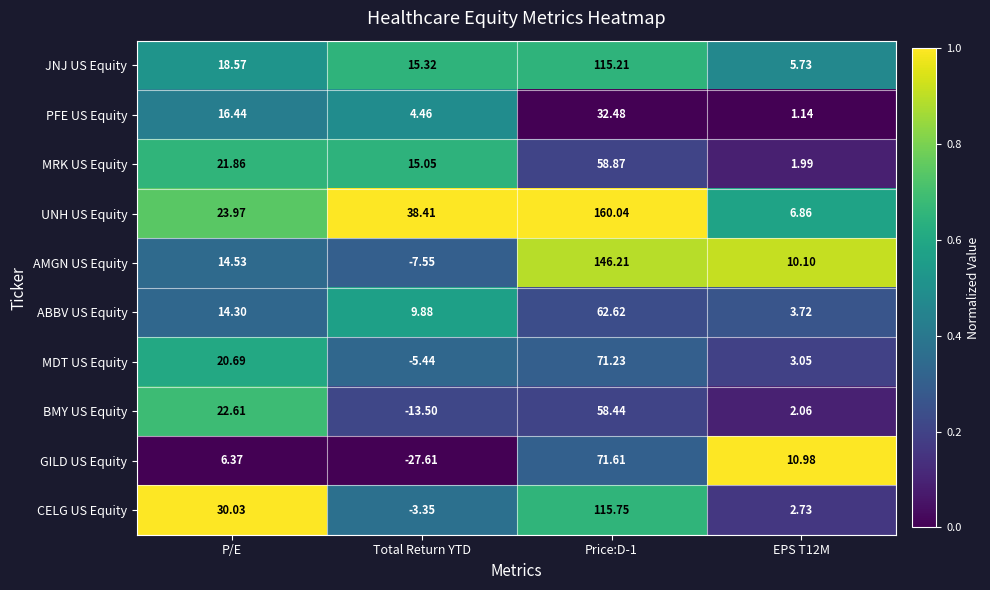

At which label does AMGN US Equity reach its minimum?

Total Return YTD